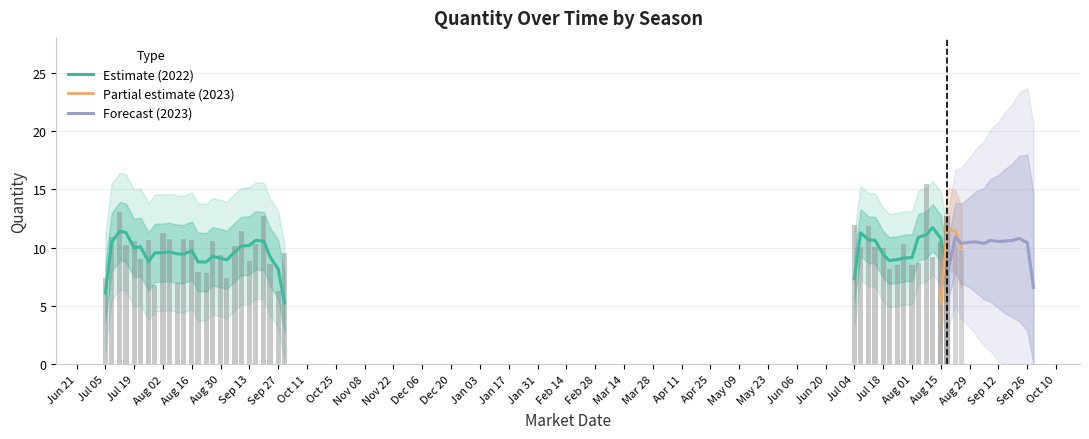

What is the value of the 25th bar from the left?

6.3